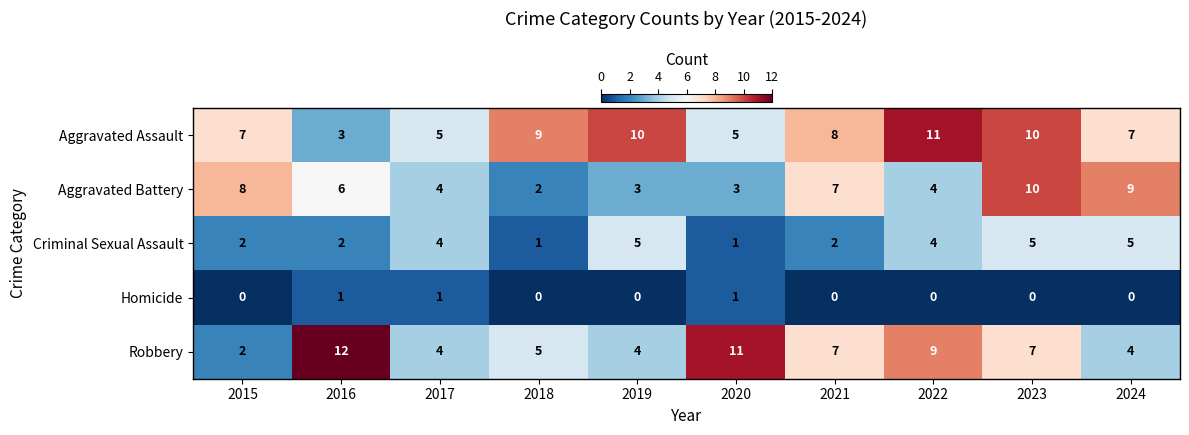

What is the average value of the Aggravated Battery series?

6